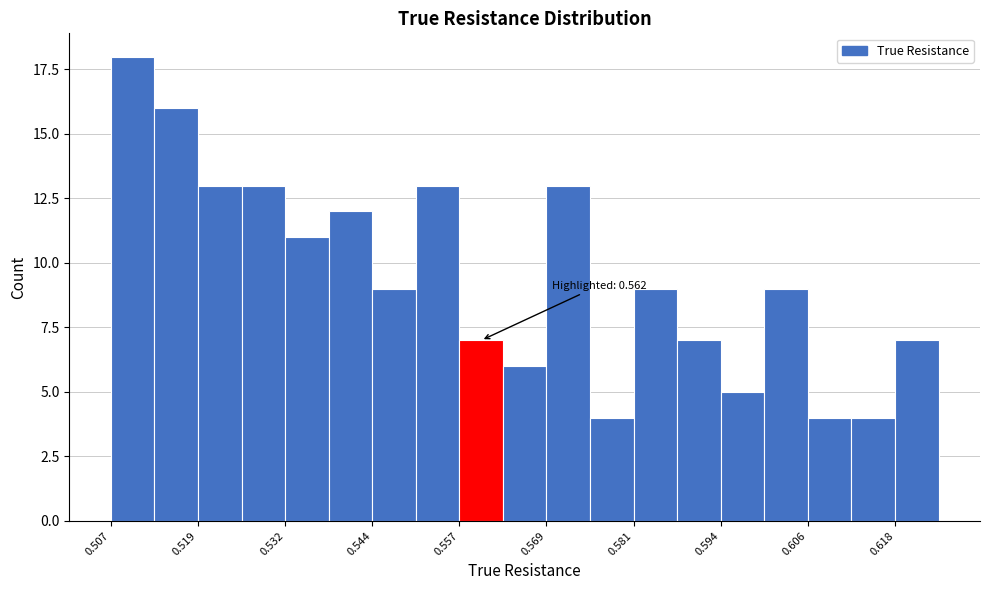

Around what value on the x-axis is the tallest bar? Give the approximate position of its centre, as read against the axis.

0.510